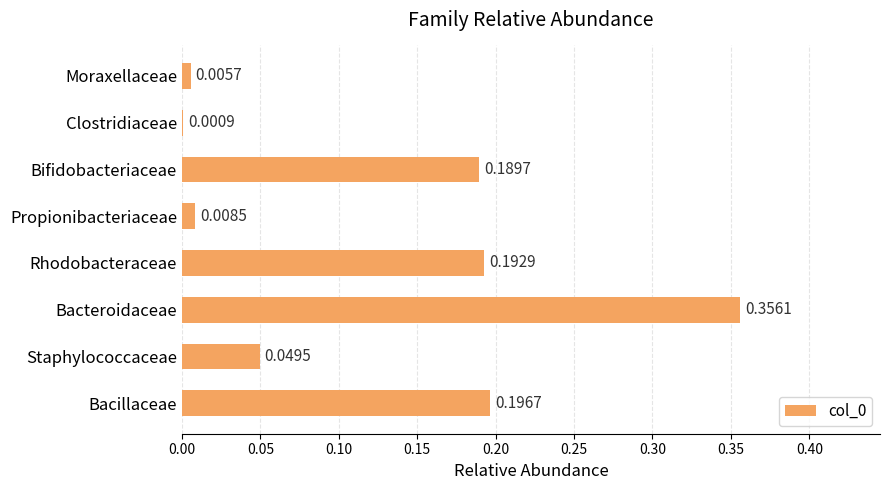

Which category has the highest value across all series?

Bacteroidaceae